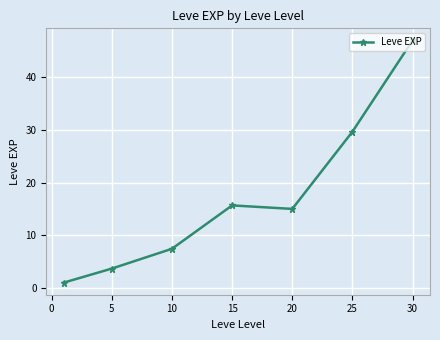

True or false: there are more than 1 points higher than both neighbors.

False